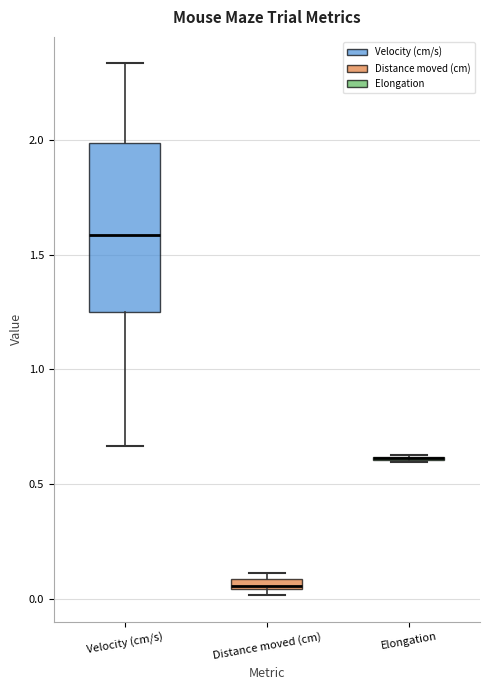

Which box is the tallest, from its lower edge to its upper edge?

Velocity (cm/s)